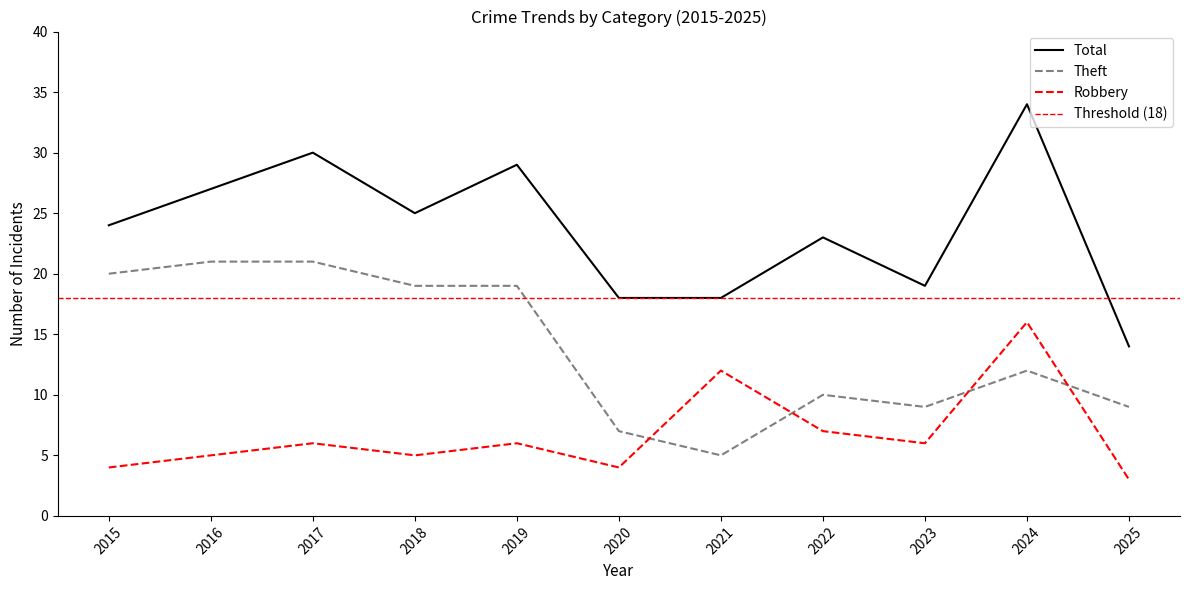

What is the smallest value displayed?

3